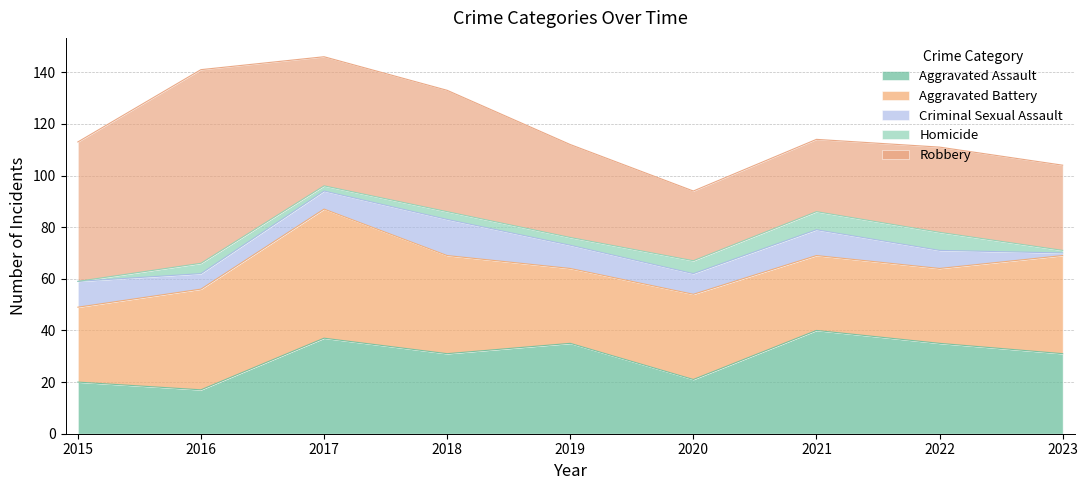

At which label is Criminal Sexual Assault closest to 7?

2017